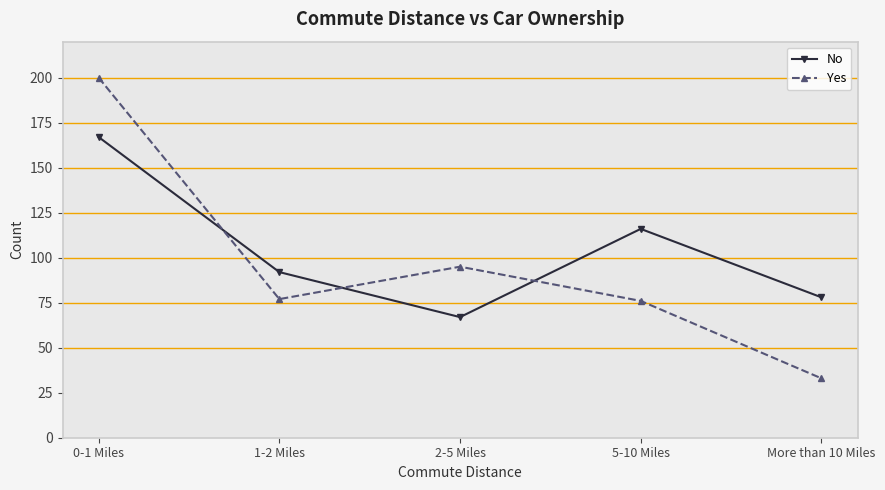

Where does the No series first go above 92?

0-1 Miles